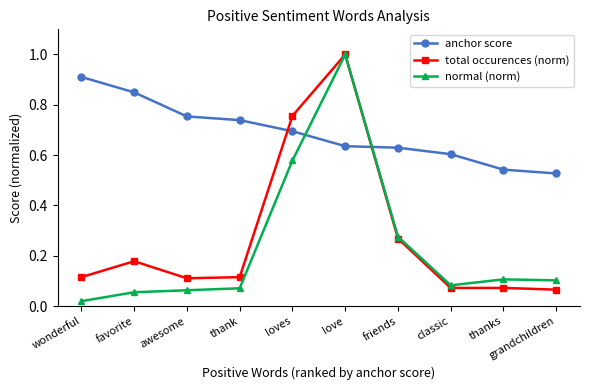

True or false: anchor score and normal (norm) intersect in this chart.

True